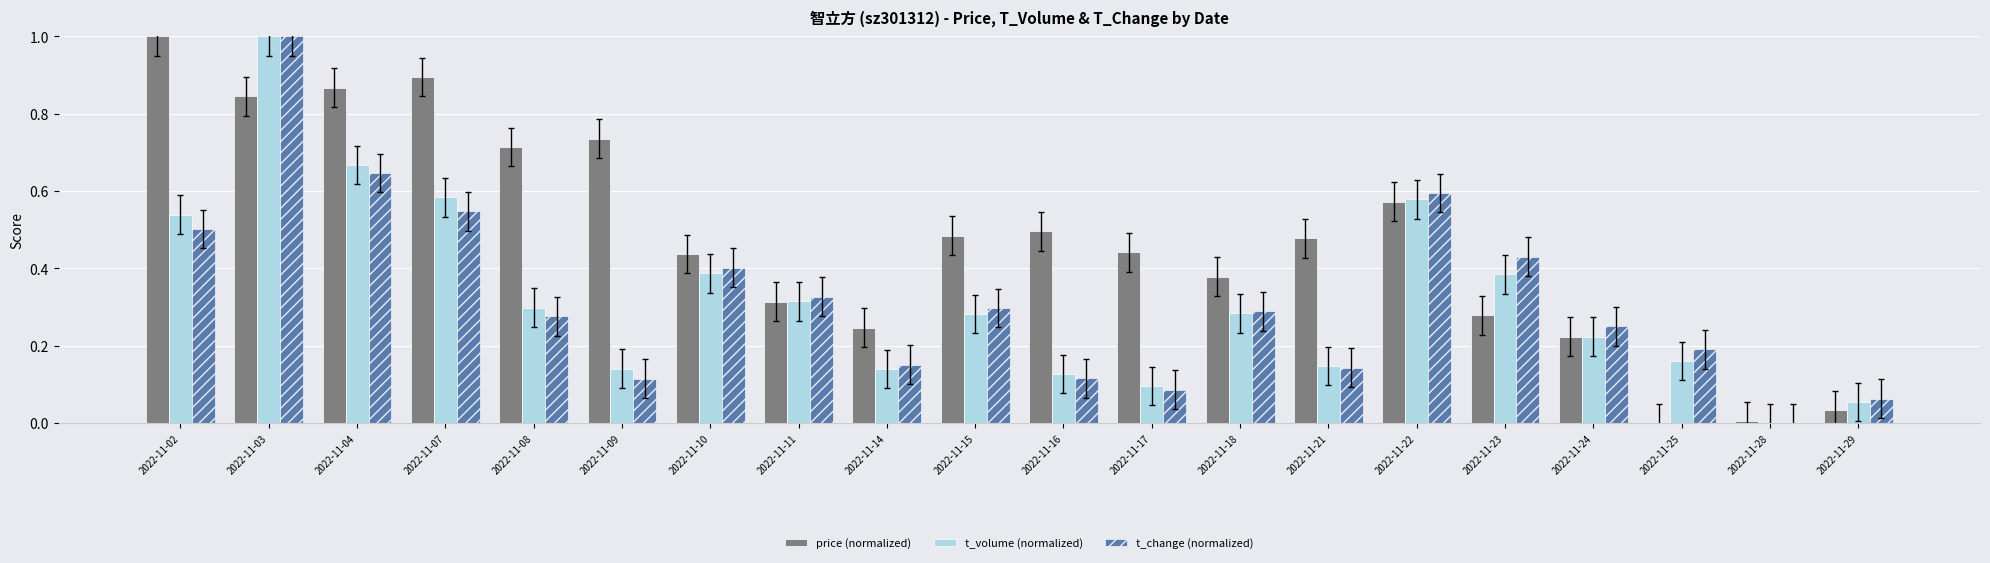

What is the sum of all t_volume (normalized) values?

6.4